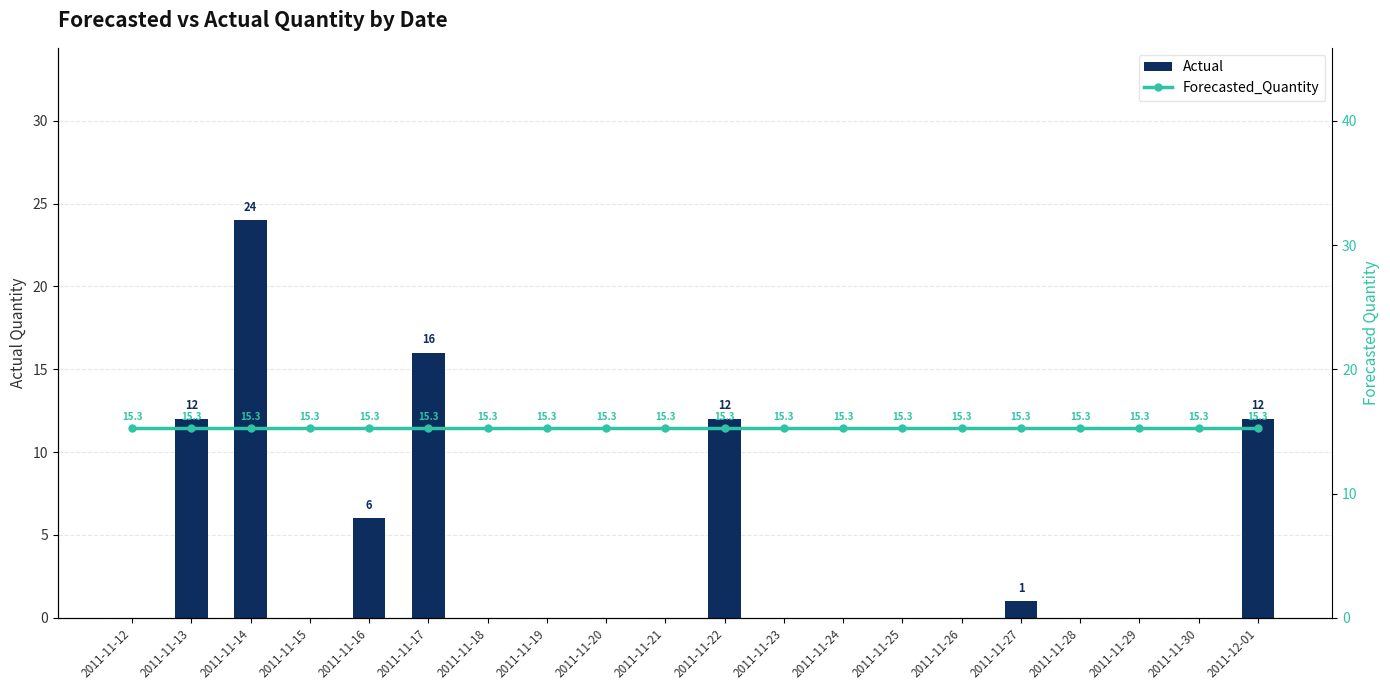

Where is Actual nearest to the value 12?

2011-11-13